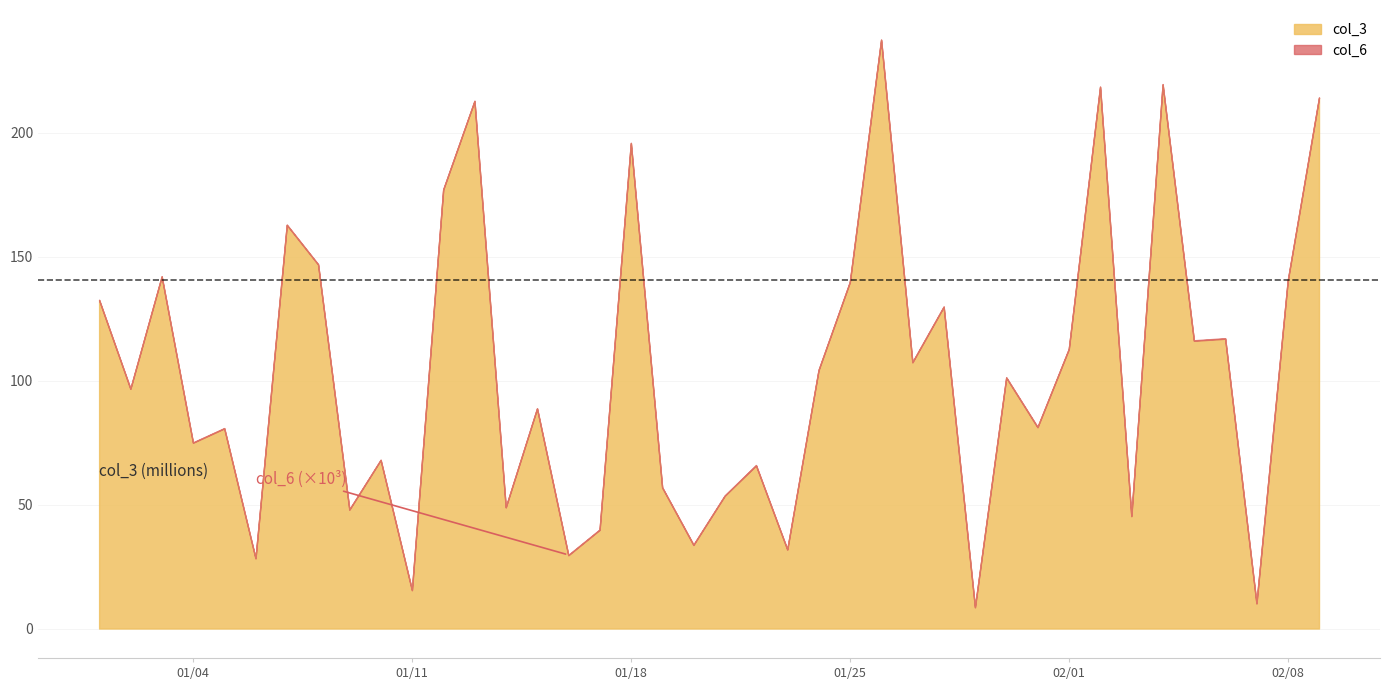

How many values in the col_3 series exceed 101207400?

19